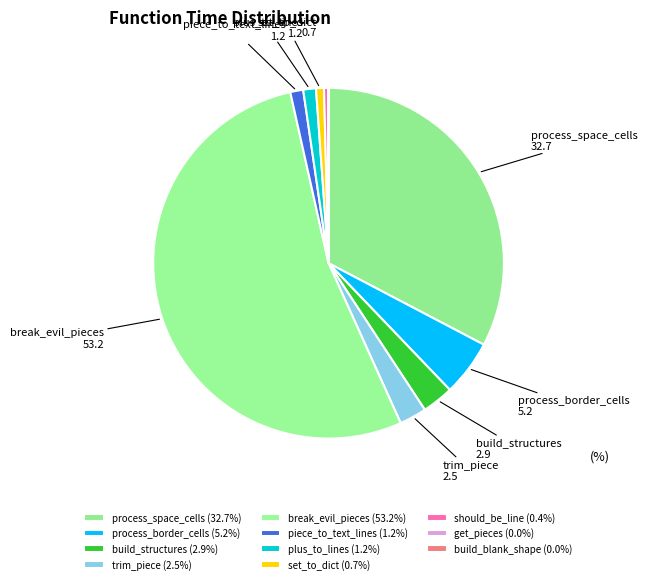

How much of the chart is everything except set_to_dict?

99.3%